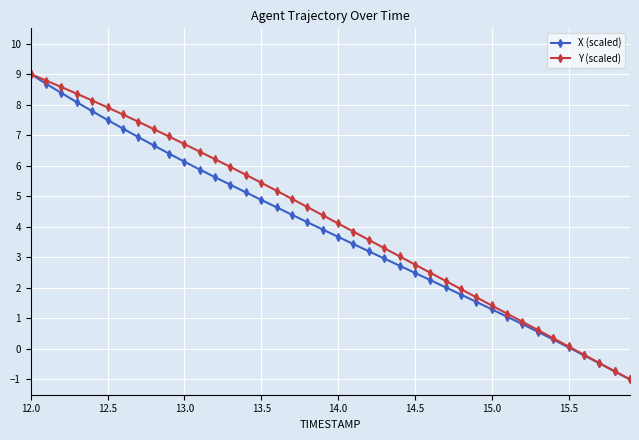

What are all the series names shown in the legend?

X (scaled), Y (scaled)